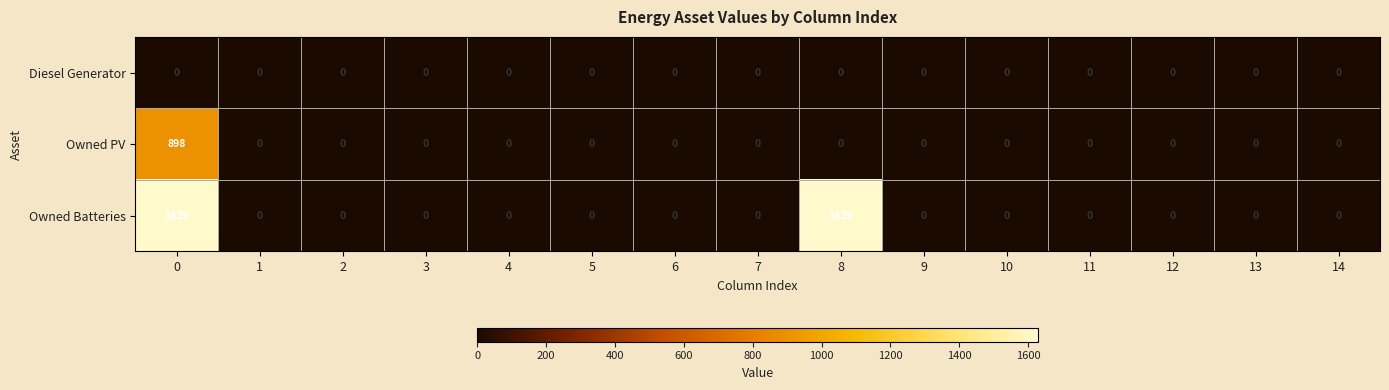

List the series in order of their peak value, lowest first.

Diesel Generator, Owned PV, Owned Batteries